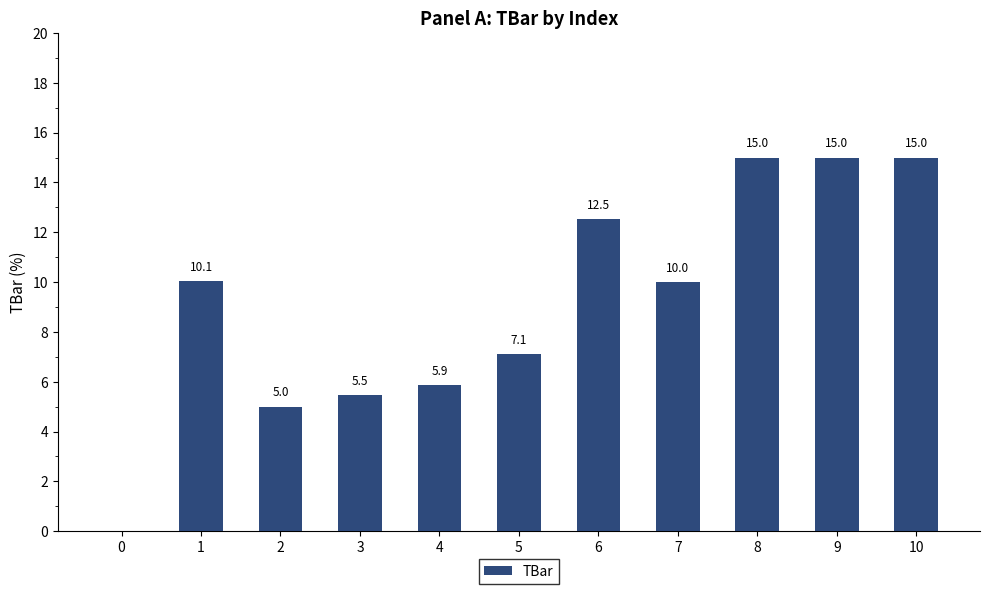

The value at 1 is 10.1. True or false?

True